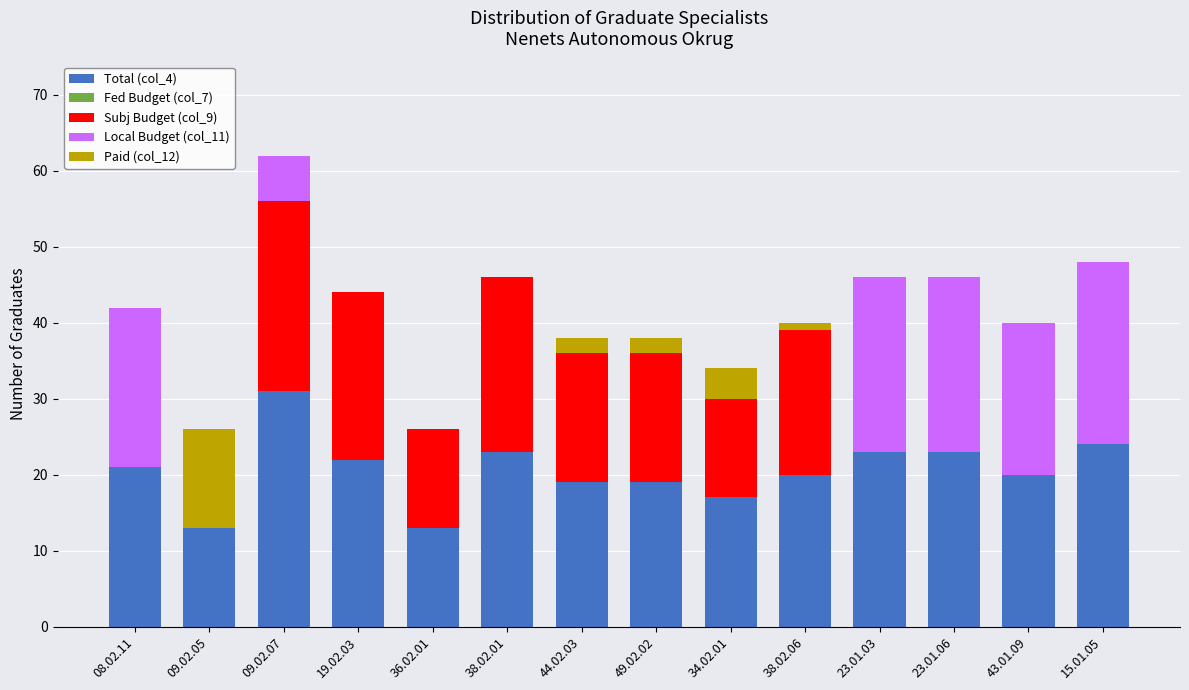

The value of Total (col_4) at 09.02.07 is 31. True or false?

True